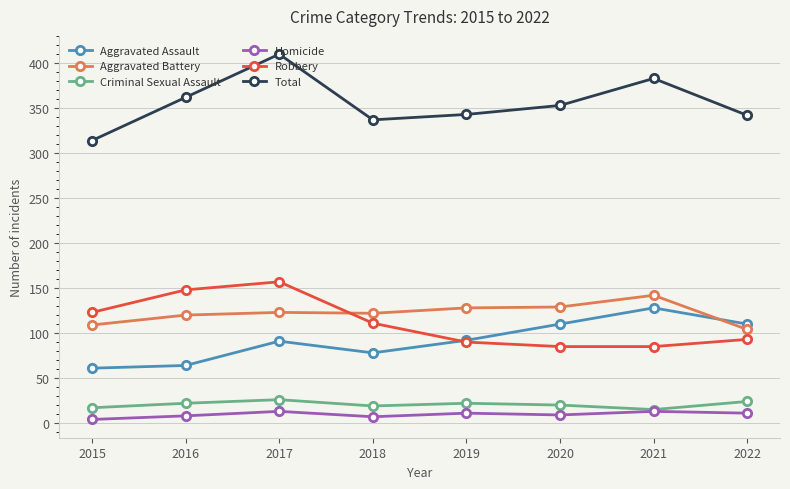

List the series in order of their peak value, lowest first.

Homicide, Criminal Sexual Assault, Aggravated Assault, Aggravated Battery, Robbery, Total